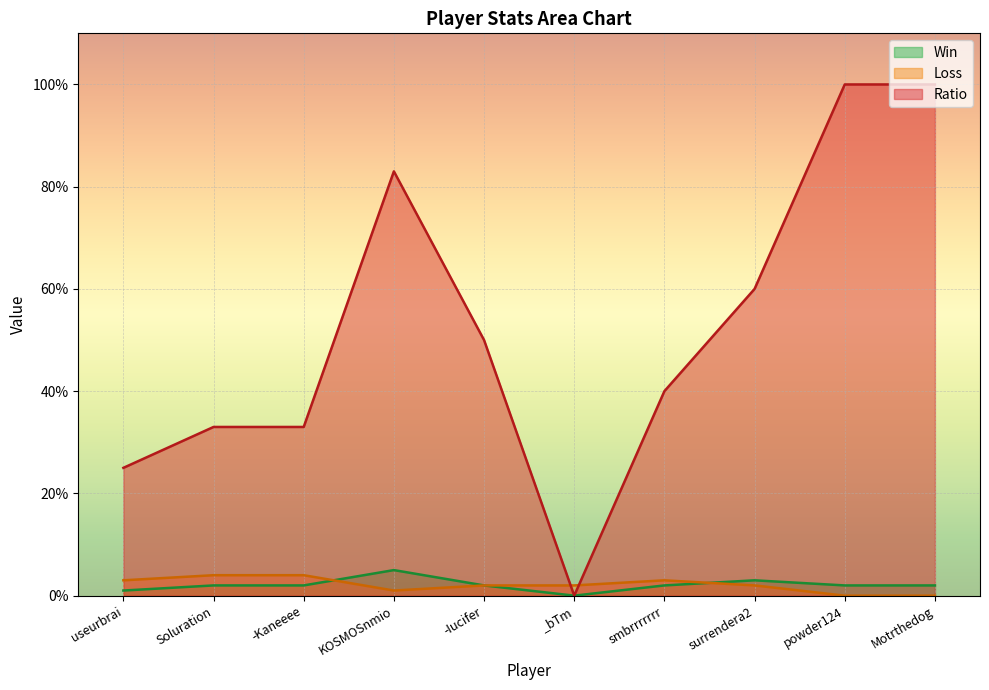

List the labels in order of Win value, smallest first.

_bTm, useurbrai, Soluration, -Kaneeee, -Iucifer, smbrrrrrrr, powder124, Motrthedog, surrendera2, KOSMOSnmio